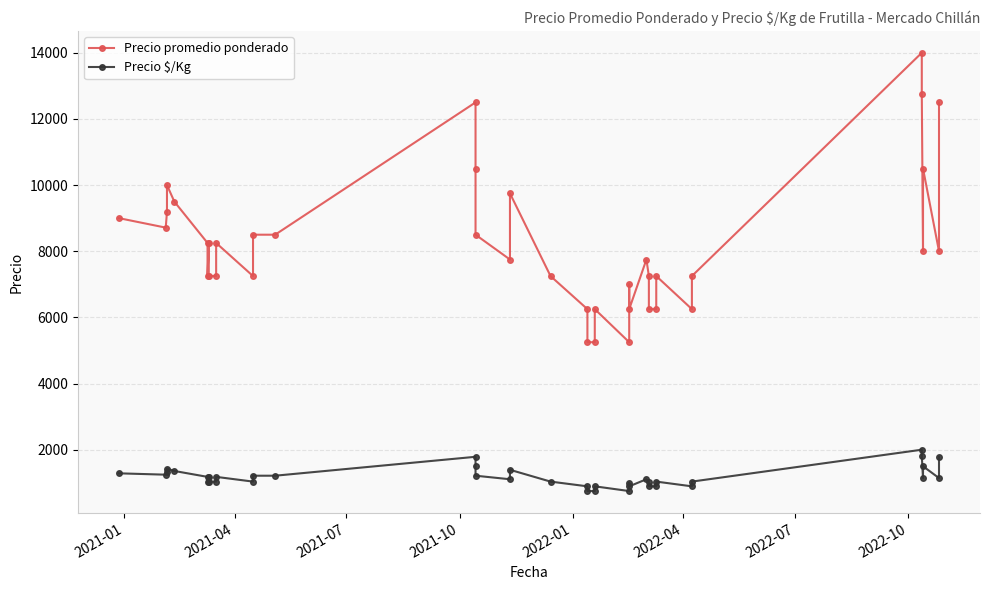

True or false: Precio promedio ponderado and Precio $/Kg cross at least once.

False